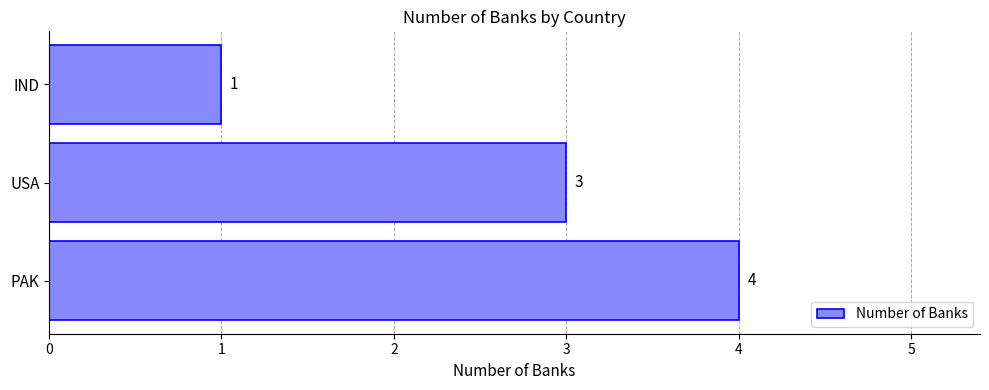

How many values are below 3?

1